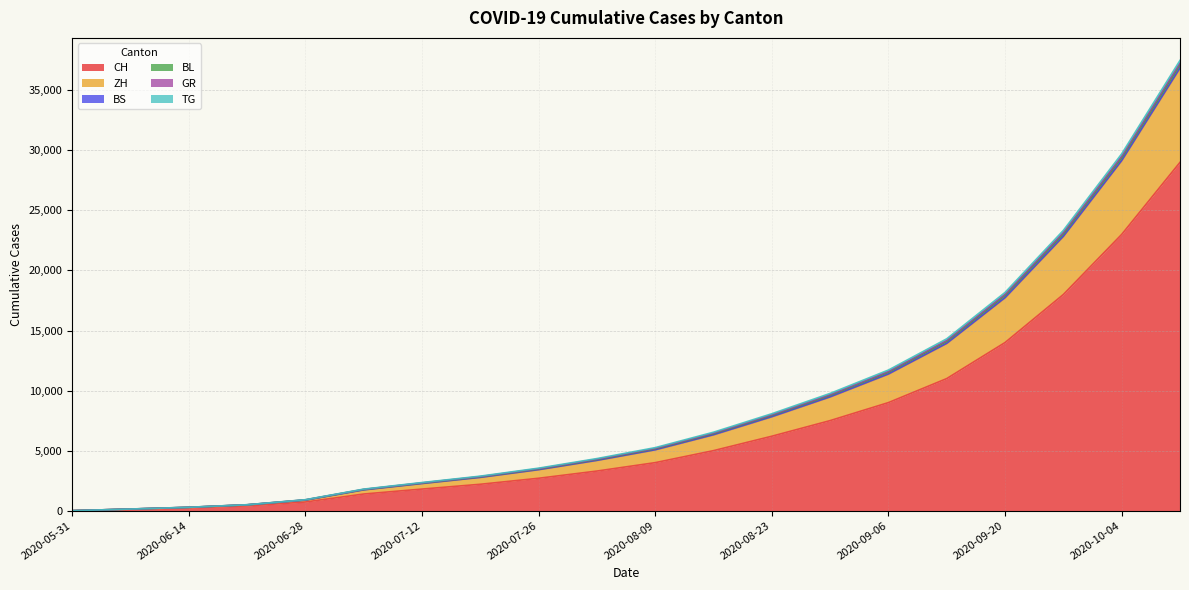

What is the label of the 10th point from the left?

2020-08-02